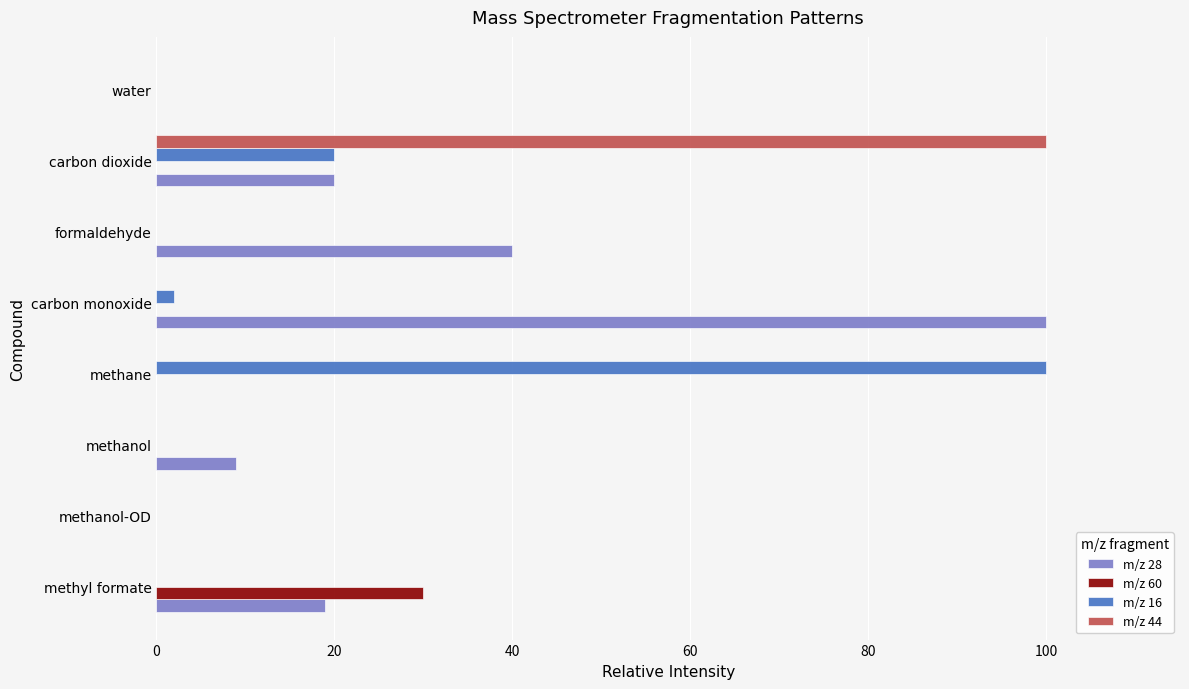

At which label is m/z 28 closest to 50?

formaldehyde